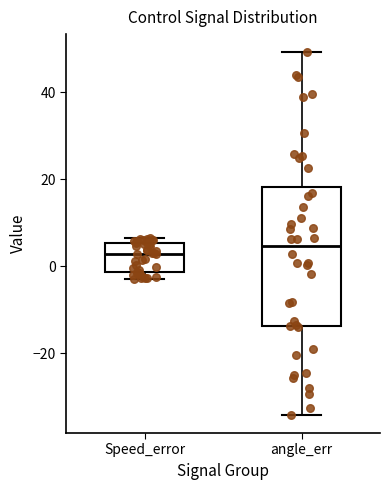

Reading left to right, transcribe this box plot: for each box, give where its median line is, the range the box spans, and where its two whiskers end, as read against the y-axis. The values are not printed on the chart, so give them approximately, as read against the axis.

Speed_error: median 2, box -2 to 6, whiskers -2 (just below the box's lower edge) to 6 (just above the box's upper edge)
angle_err: median 4, box -14 to 18, whiskers -34 to 50